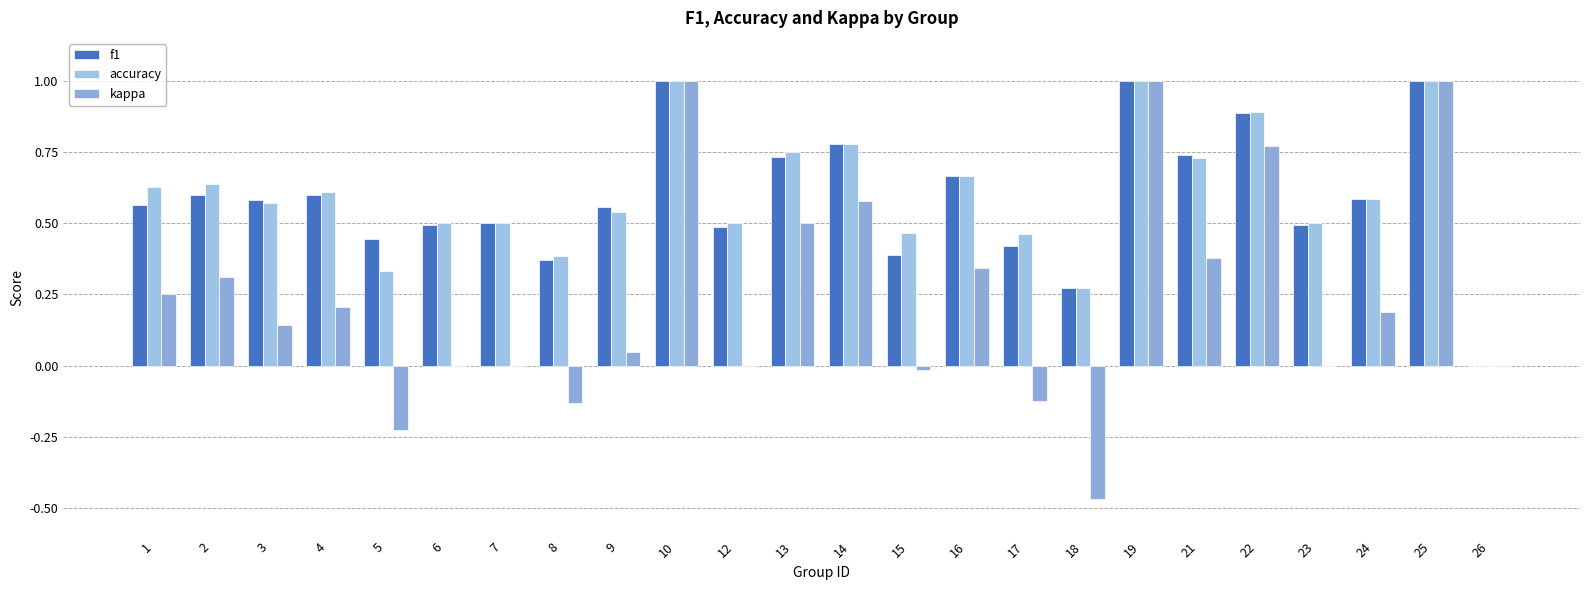

How many categories are shown in the chart?

24